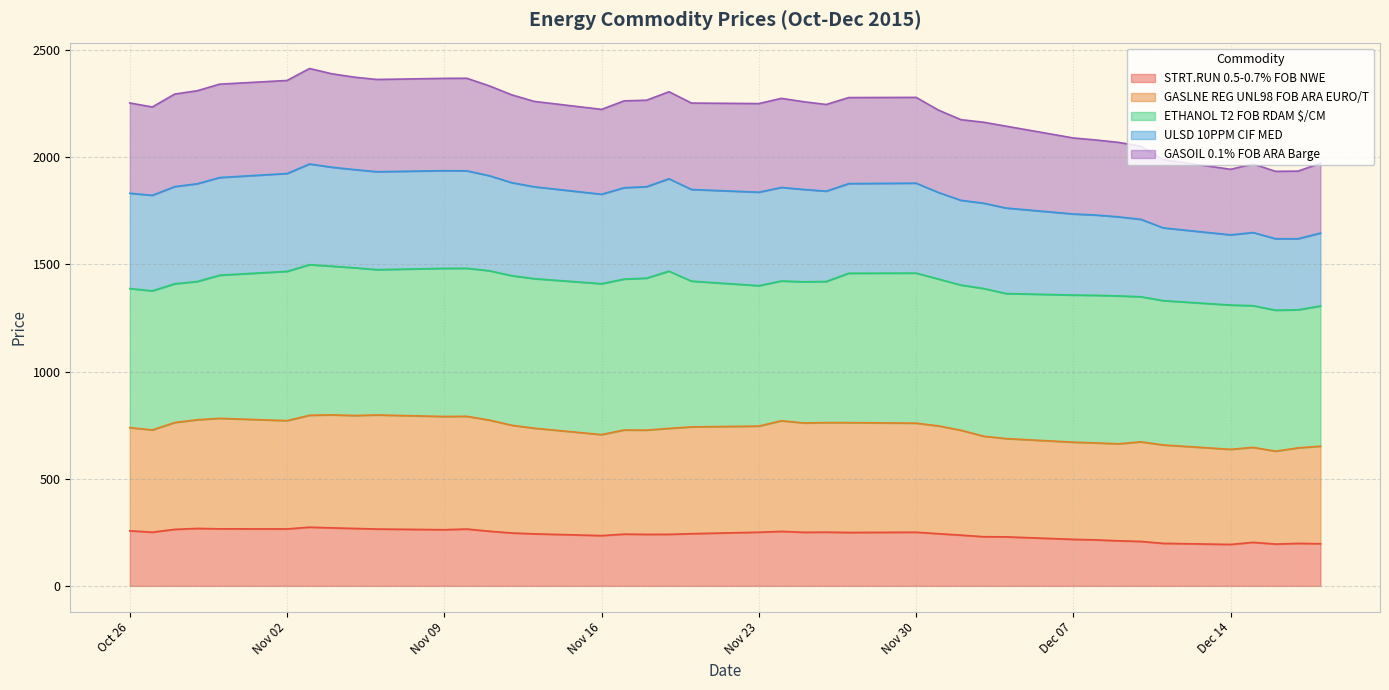

What is the highest value of the STRT.RUN 0.5-0.7% FOB NWE series?

273.9